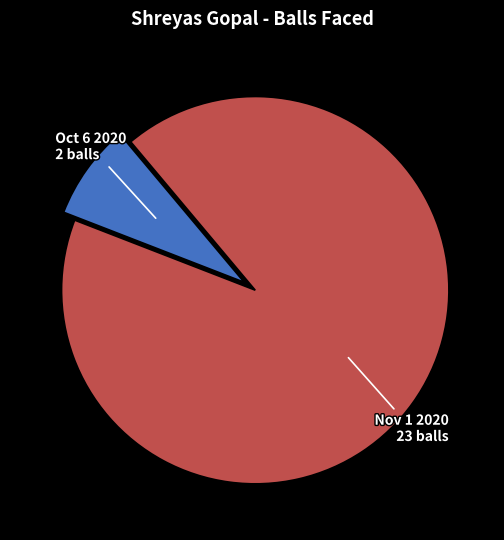

Is there any slice that represents more than half of the pie?

Yes